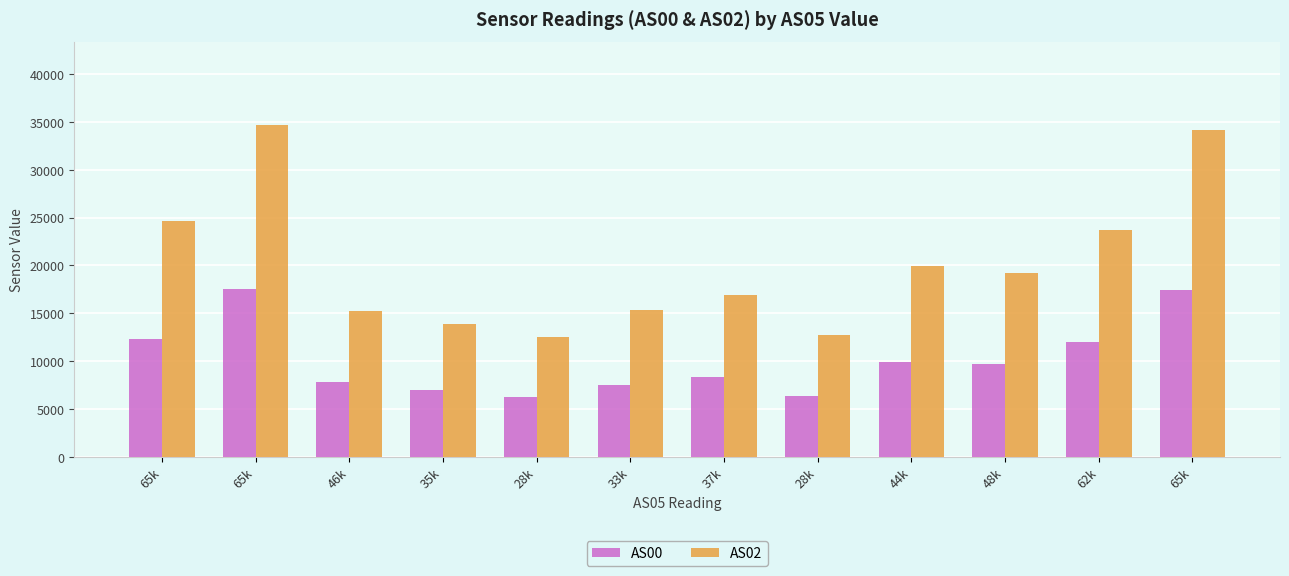

How many series are shown in this chart?

2